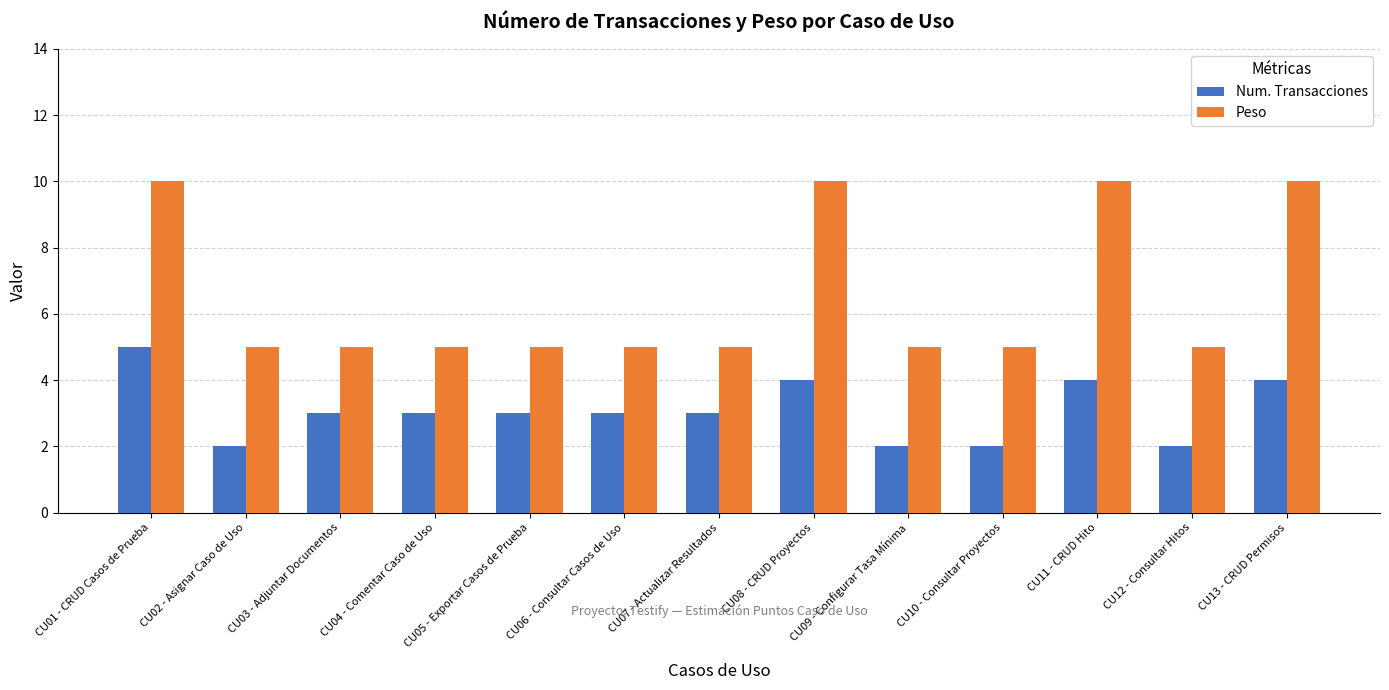

True or false: Peso has a value of 5 at CU02 - Asignar Caso de Uso.

True